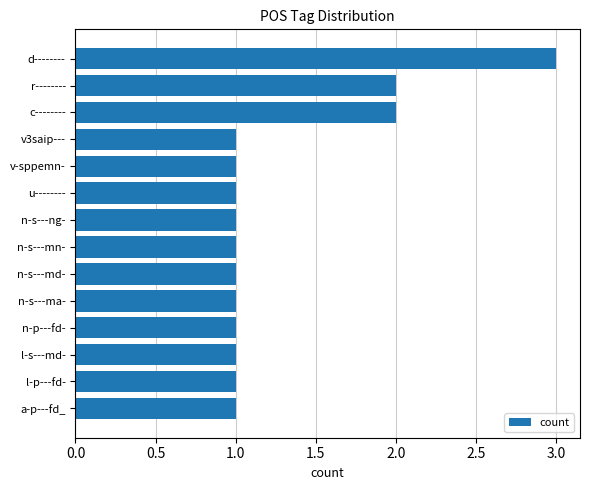

What is the smallest value displayed?

1